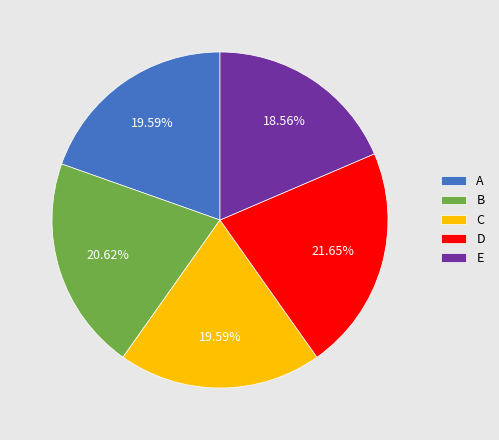

Which has a higher value, A or D?

D